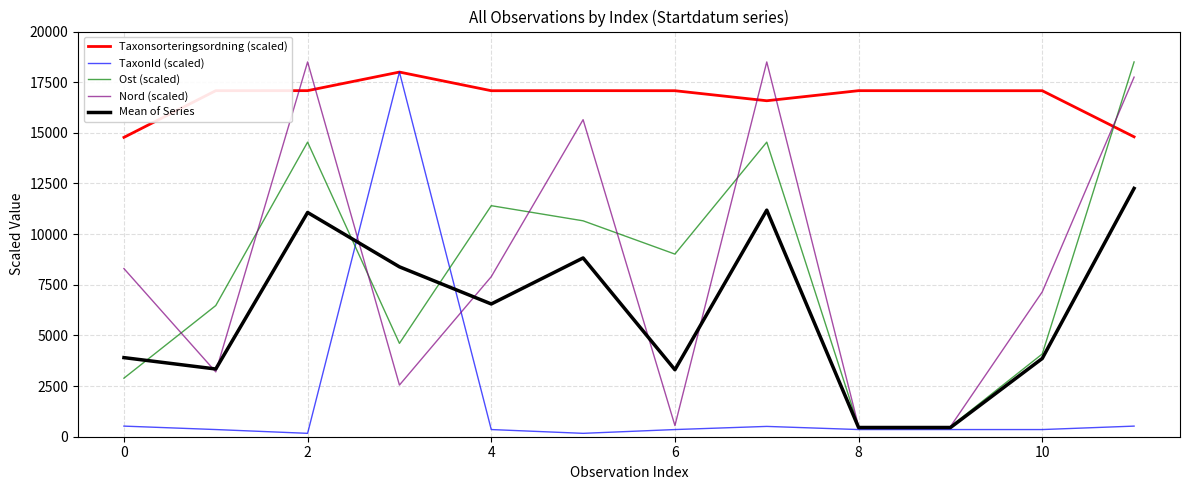

True or false: Taxonsorteringsordning (scaled) and Mean of Series intersect in this chart.

False